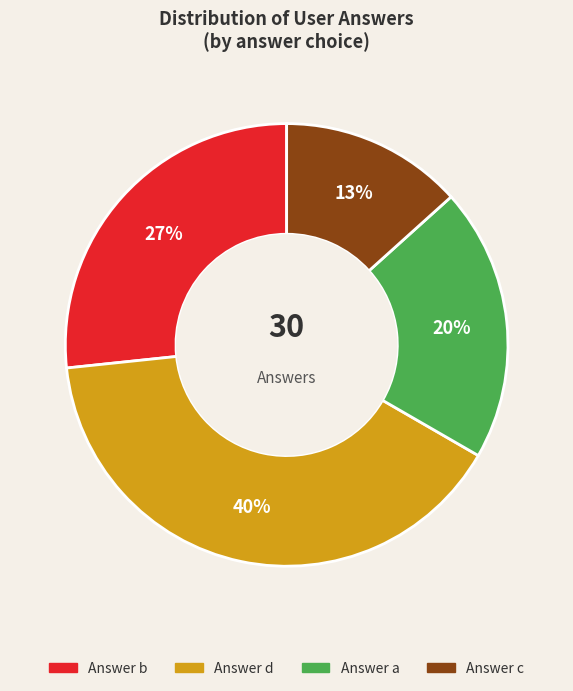

How many slices are in this pie chart?

4